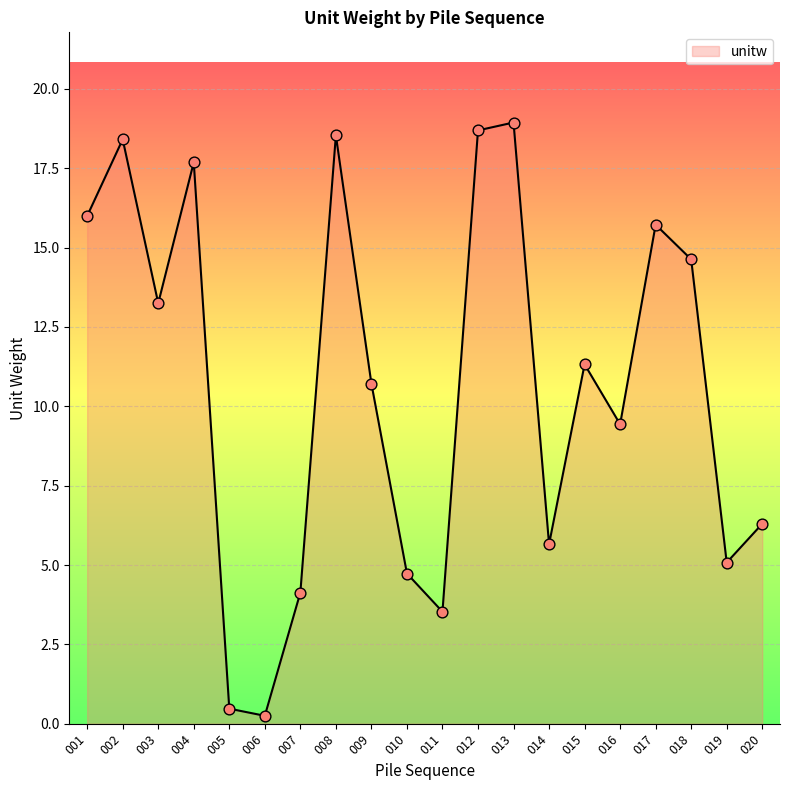

What is the change in value from 007 to 012?

+14.6